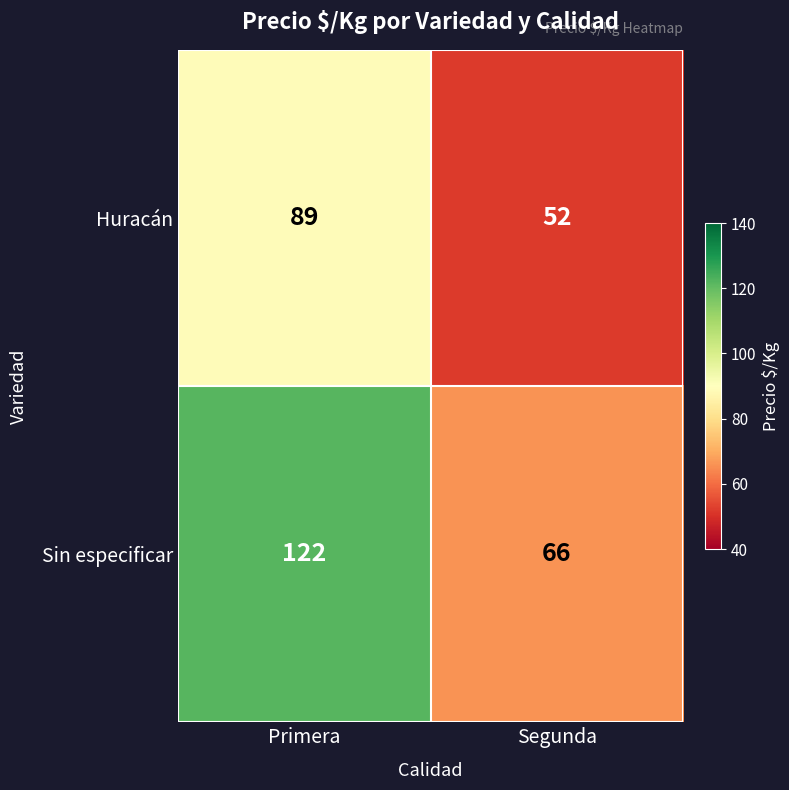

What is the sum of the Sin especificar values at Primera and Segunda?

188